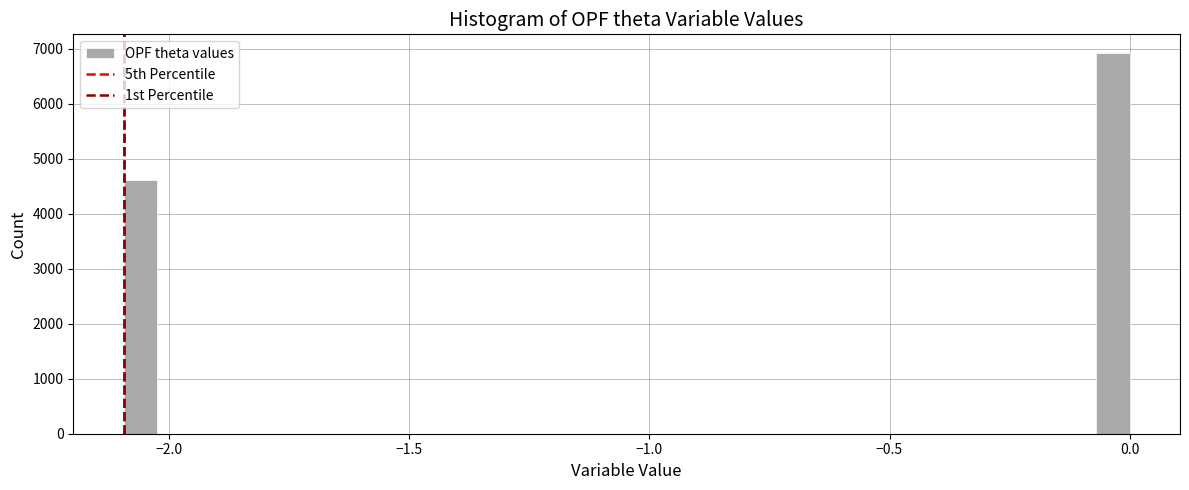

Around what value on the x-axis is the tallest bar? Give the approximate position of its centre, as read against the axis.

-0.05